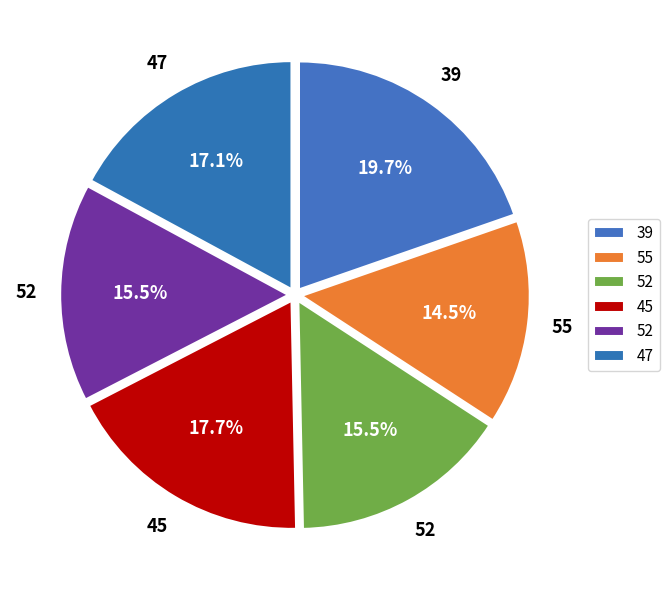

How many slices are in this pie chart?

6